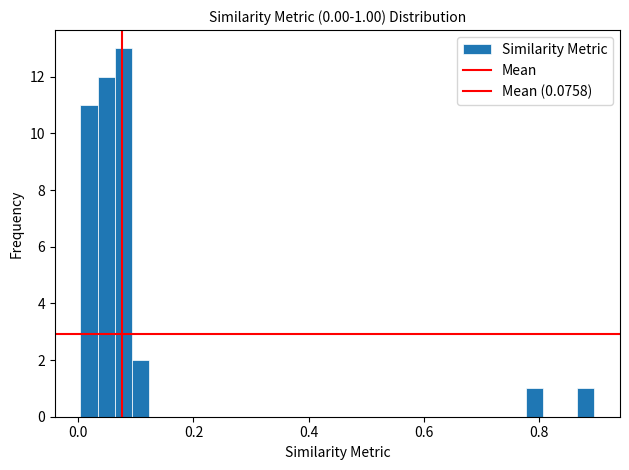

Around what value on the x-axis is the tallest bar? Give the approximate position of its centre, as read against the axis.

0.08